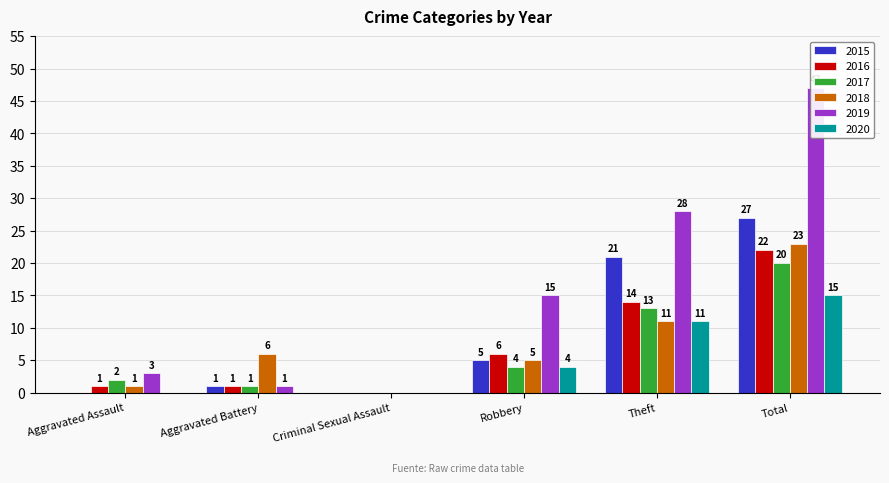

What is the difference between the maximum and minimum values in the 2015 series?

27